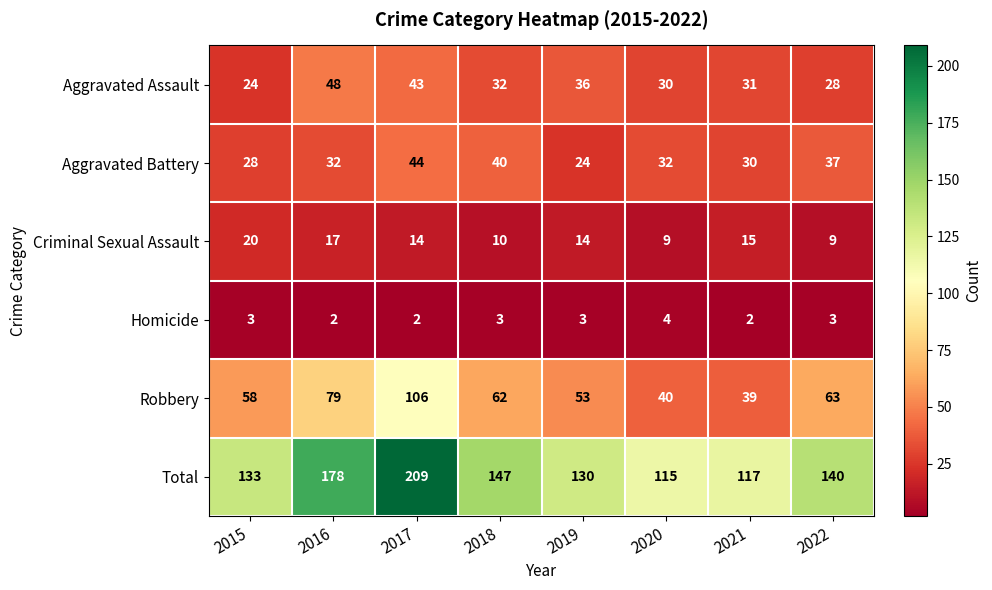

Which series has the largest range (max minus min)?

Total